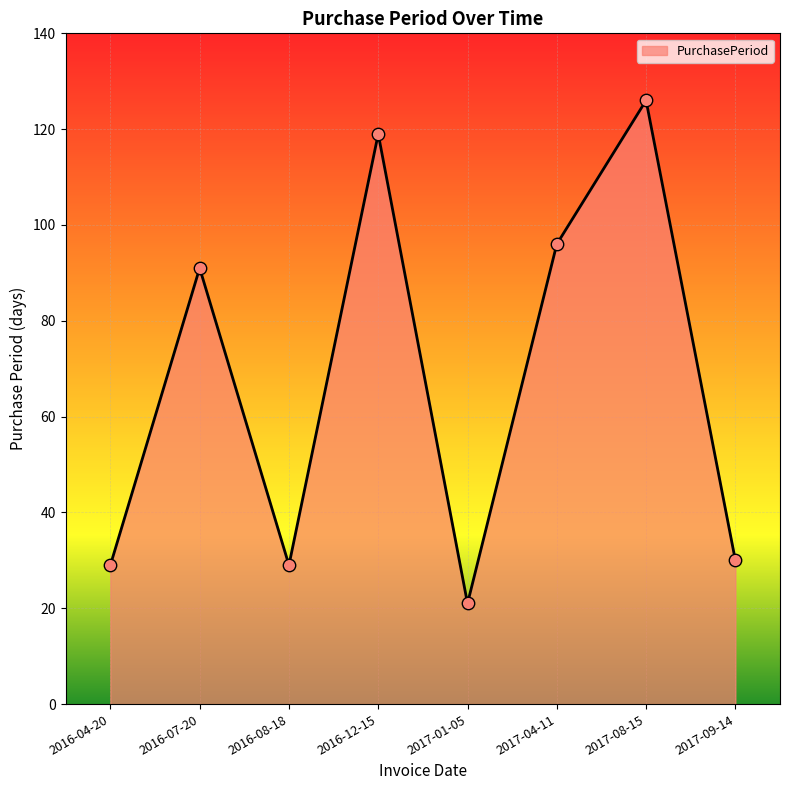

What is the change in value from 2016-04-20 to 2017-09-14?

+1